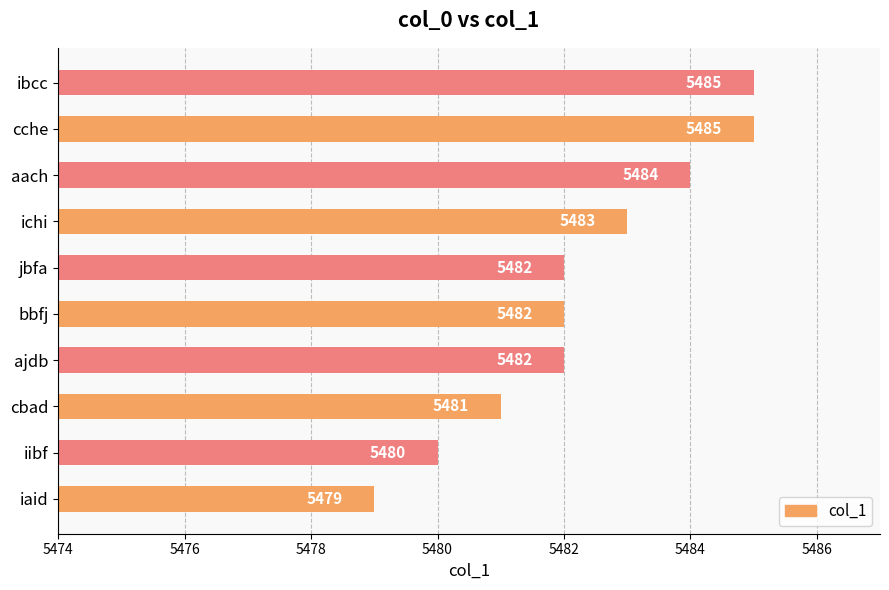

How many values are between 5481 and 5484?

6